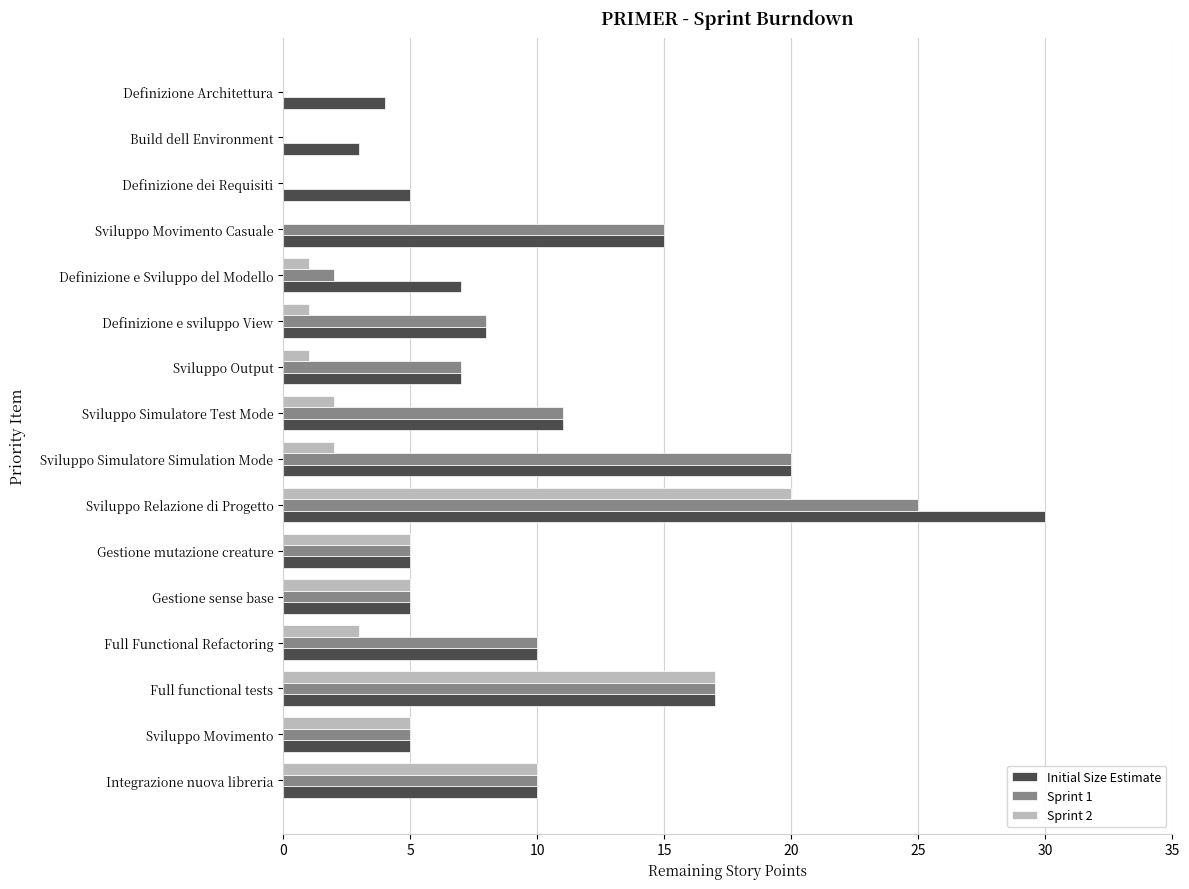

Is it true that Sprint 1 equals -17 at Build dell Environment?

False